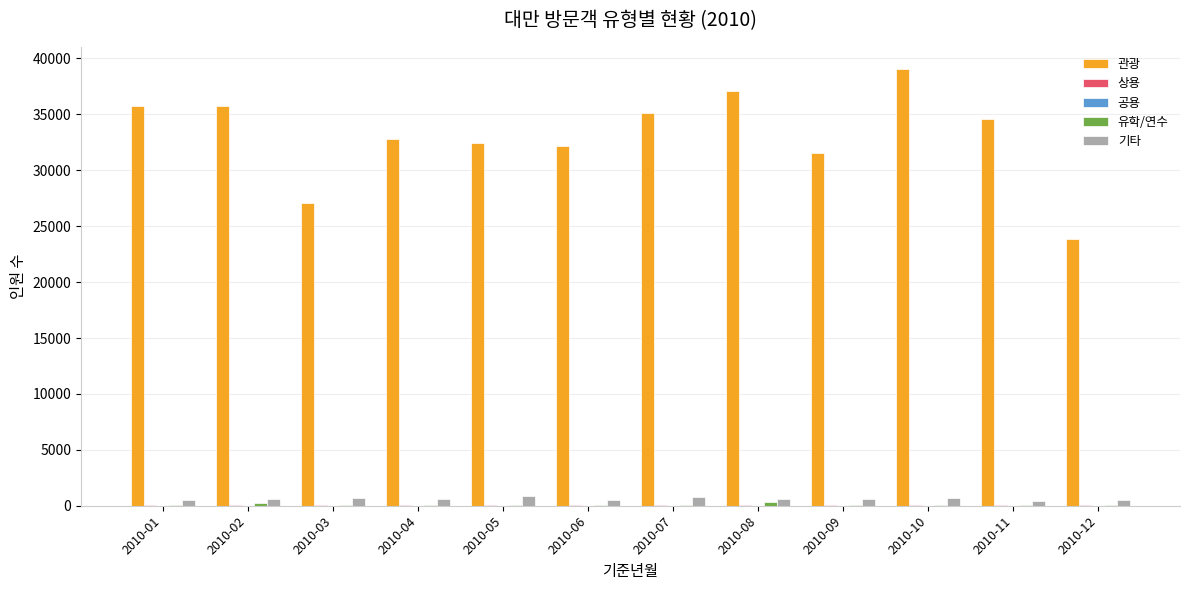

What is the sum of all 관광 values?

397162